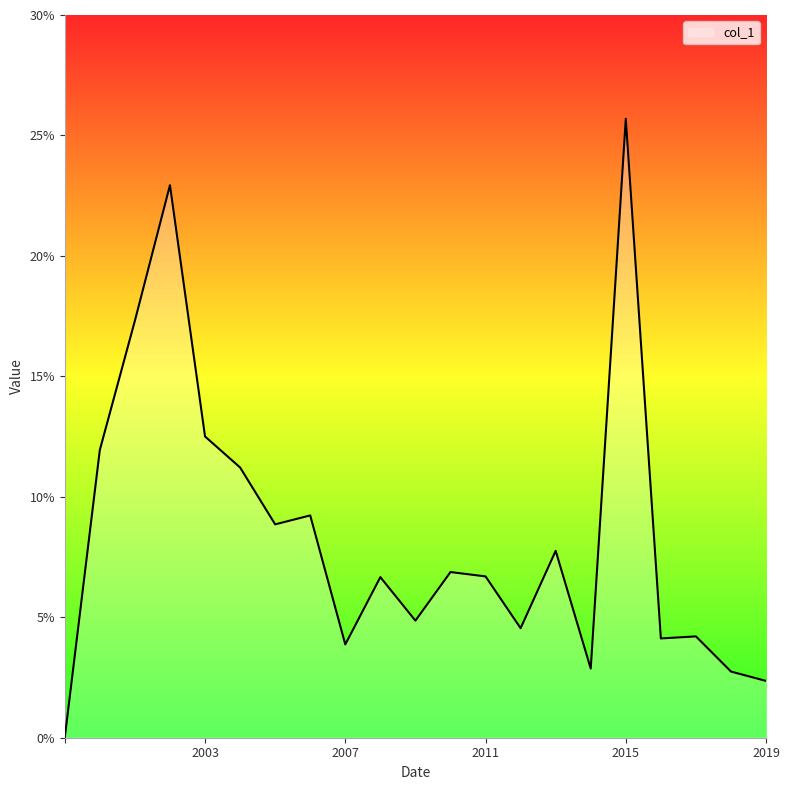

Does the chart display data point markers on the line(s)?

No